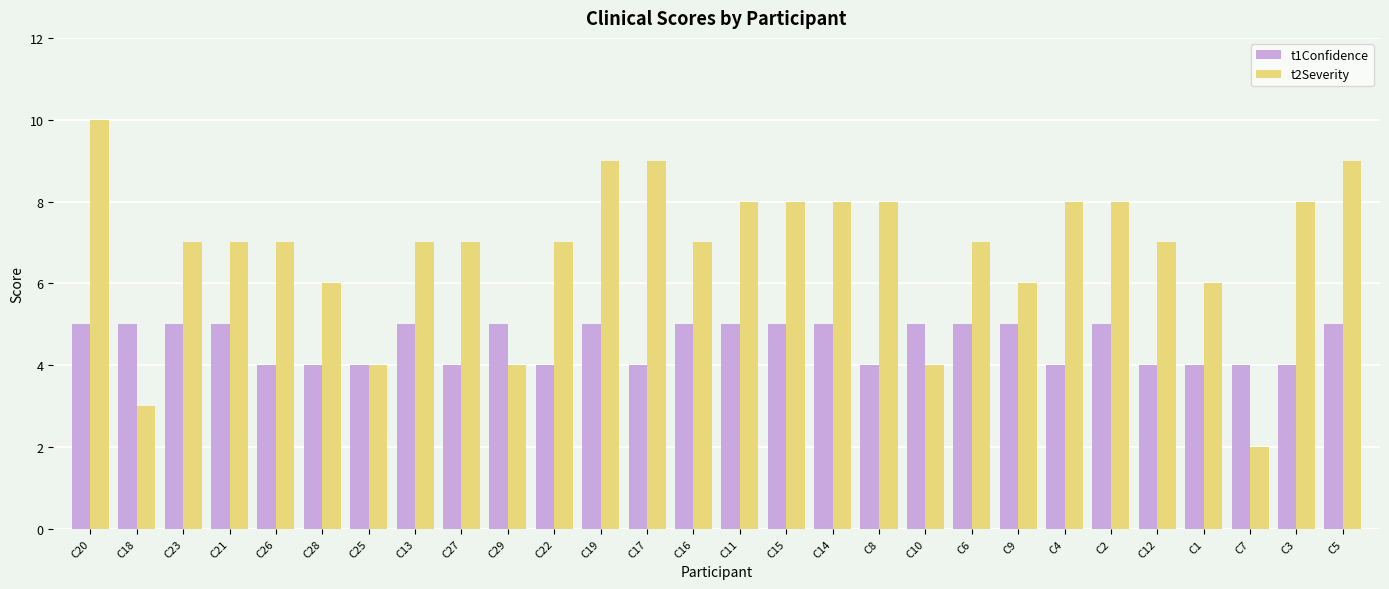

What is the difference between the maximum and second lowest values in the t2Severity series?

7